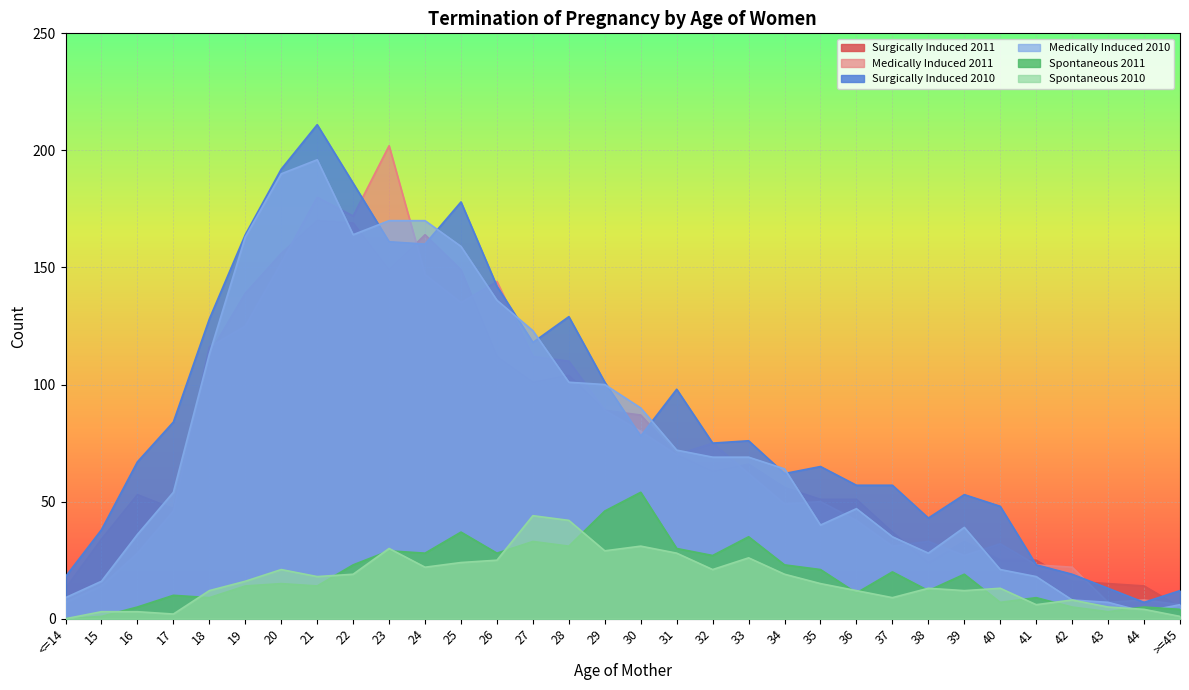

Rank the categories by Spontaneous 2010 value from lowest to highest.

<=14, >=45, 17, 15, 16, 44, 43, 41, 42, 37, 18, 36, 39, 38, 40, 35, 19, 21, 22, 34, 20, 32, 24, 25, 26, 33, 31, 29, 23, 30, 28, 27